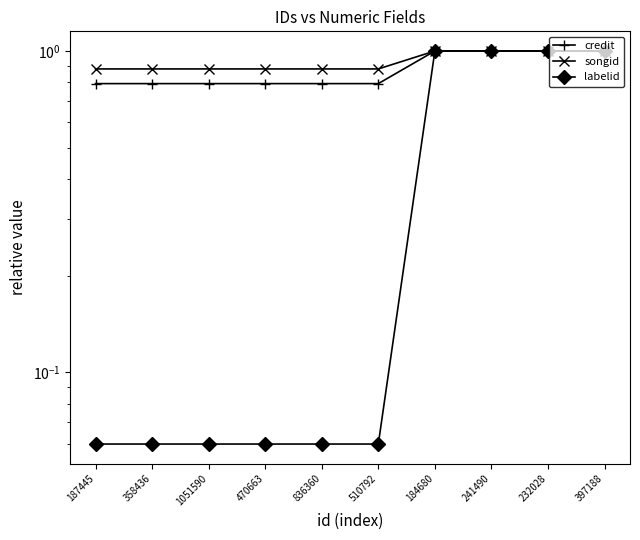

At how many categories does at least one series exceed 0?

10